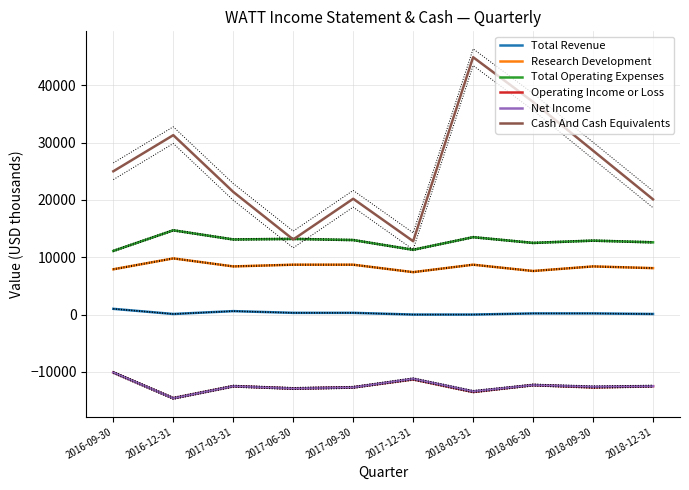

How many categories are shown in the chart?

10